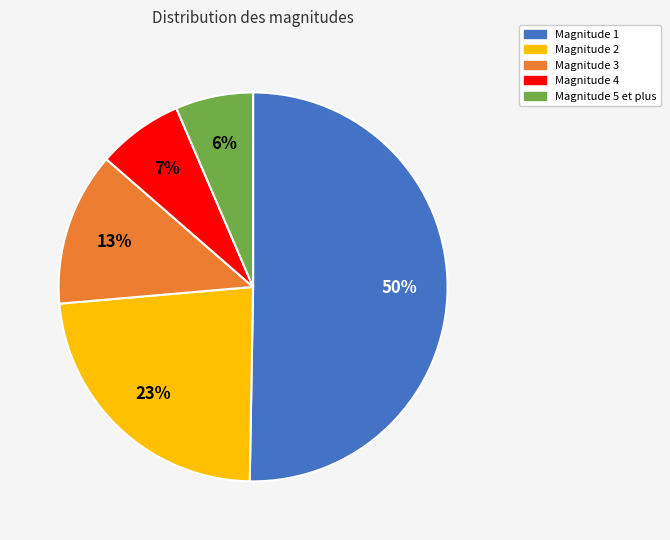

Is Magnitude 4 the majority of the pie?

No